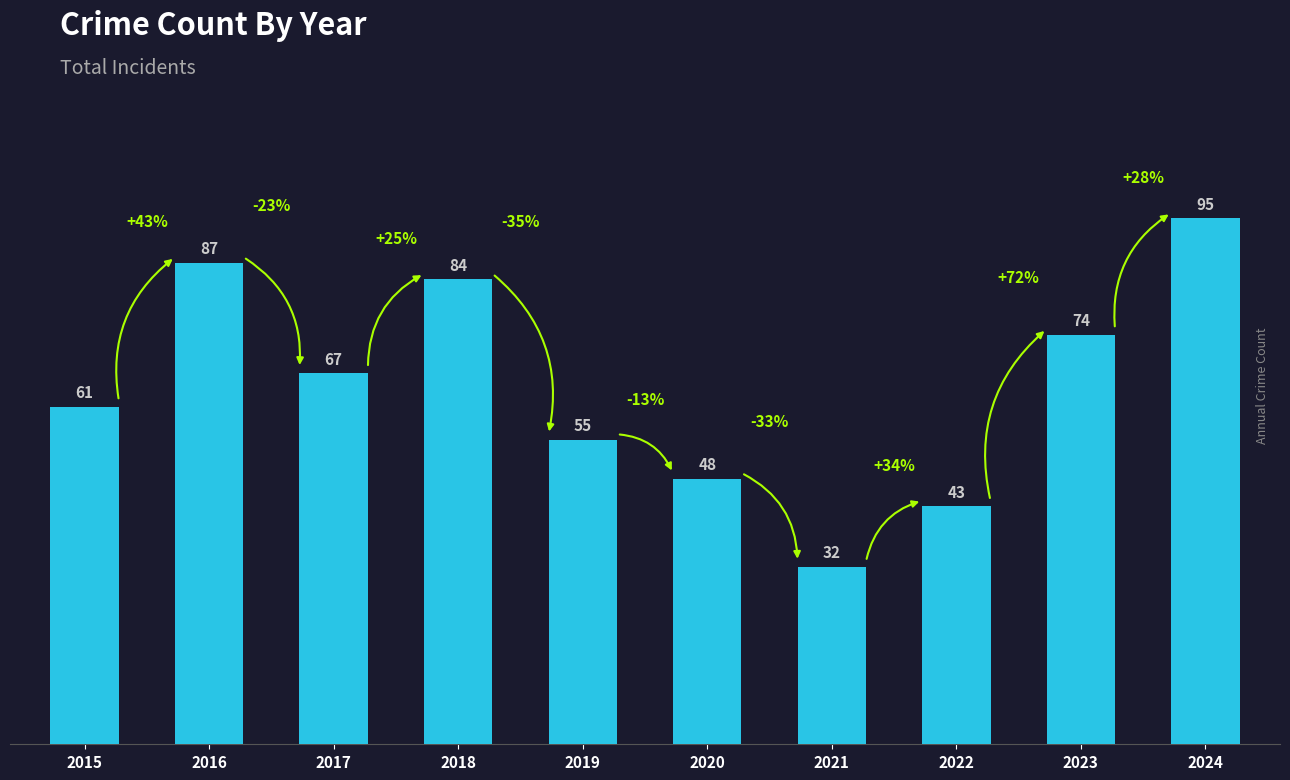

What is the difference between the maximum and minimum values?

63